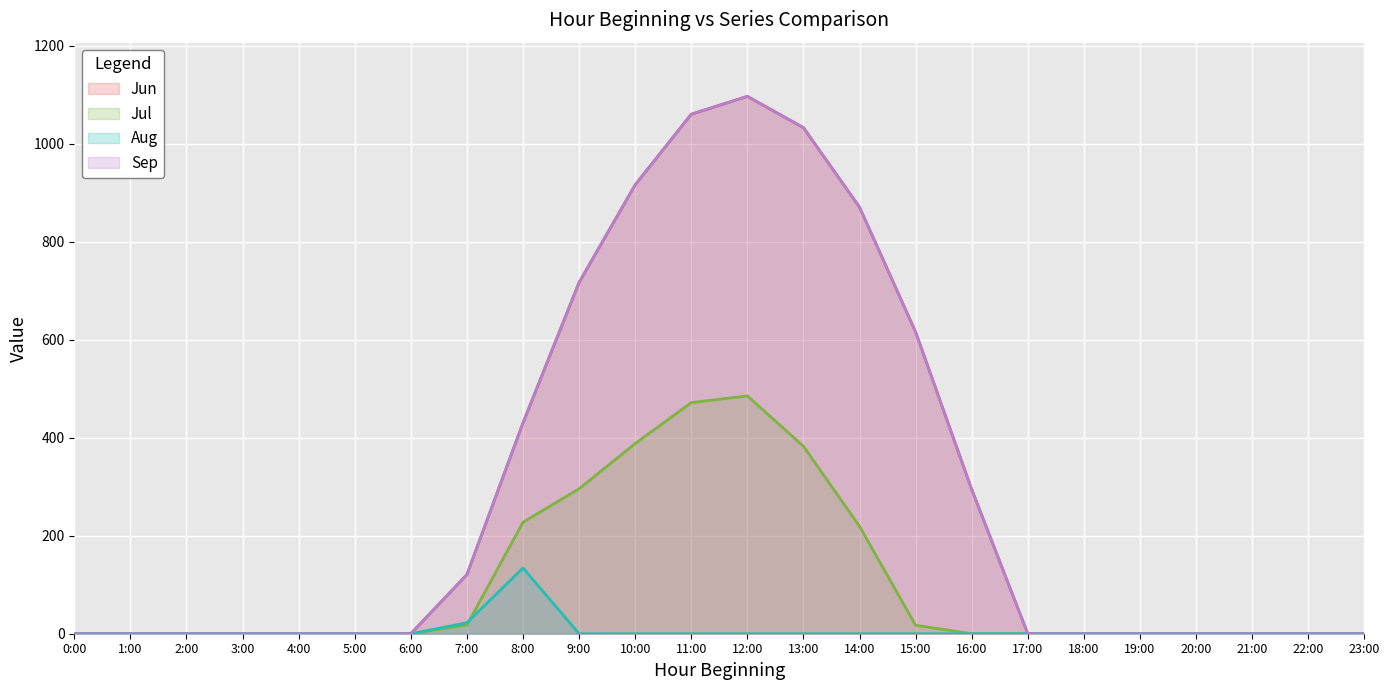

Which series has the widest spread of values?

Jun